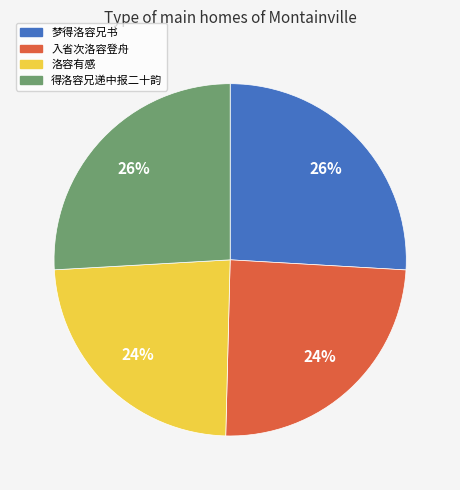

True or false: 得洛容兄递中报二十韵 accounts for 26% of the total.

True